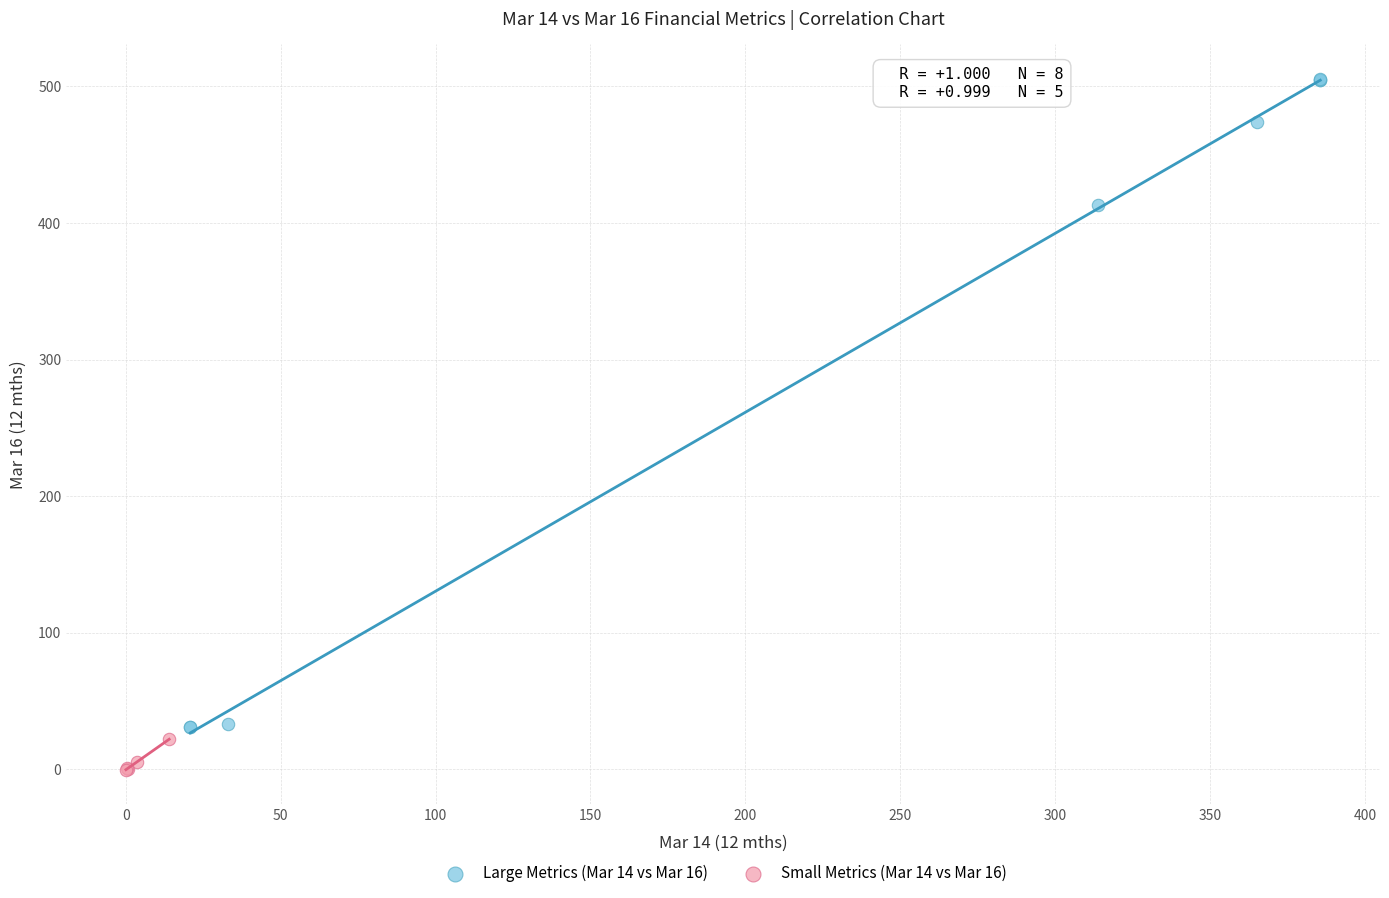

Which series has the widest spread of Y values?

Large Metrics (Mar 14 vs Mar 16)